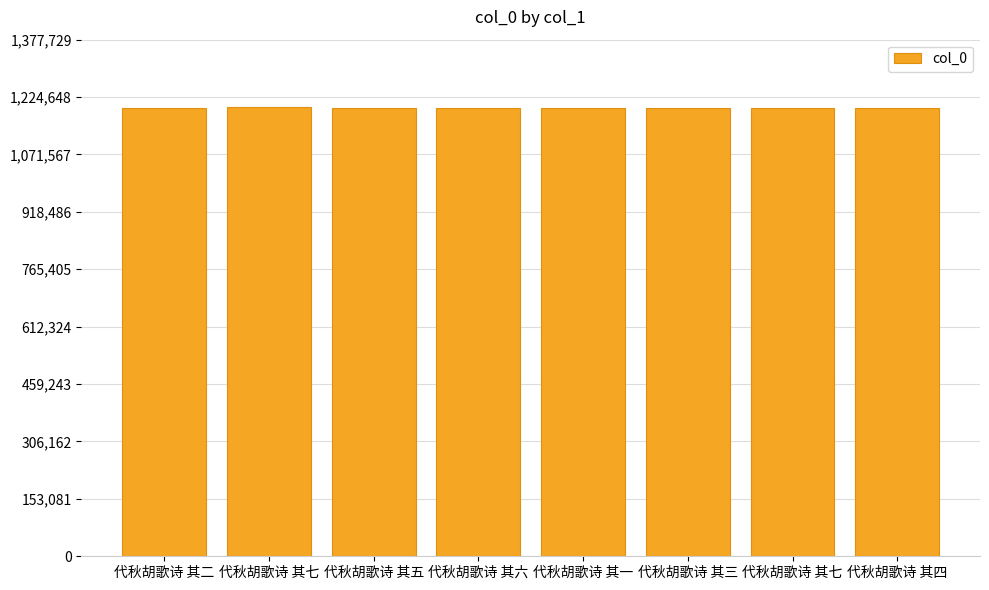

Reading right to left, extract all data points from this chart.

1196742	1196745	1196741	1196739	1196744	1196743	1198026	1196740